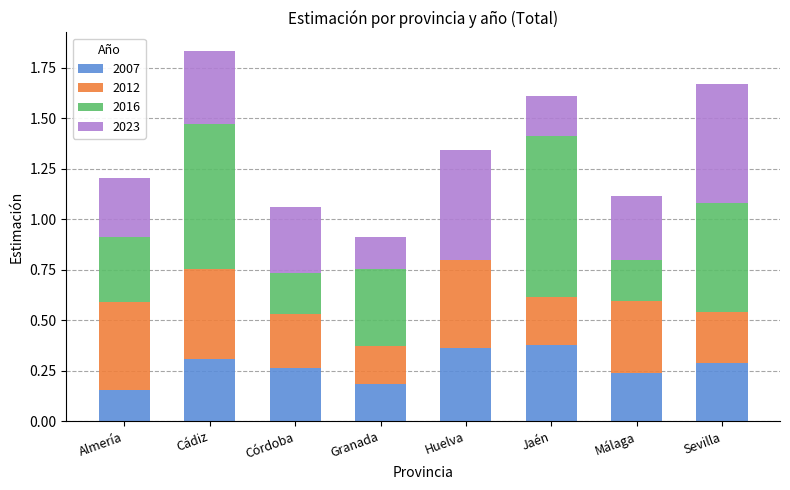

At which category is the sum across all series the highest?

Cádiz